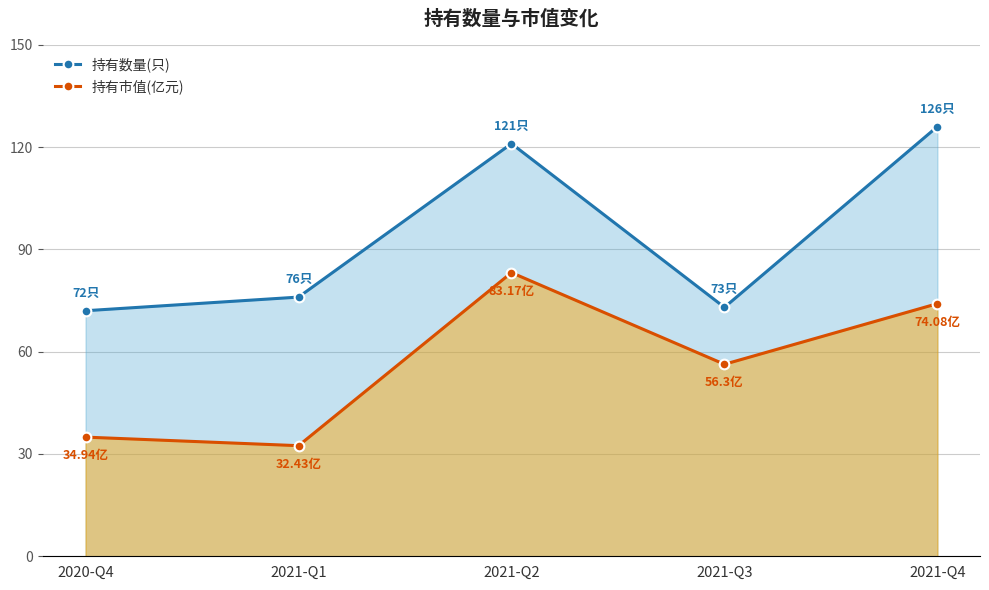

Is the value of 持有市值(亿元) at 2020-Q4 greater than the value of 持有数量(只) at 2021-Q1?

No